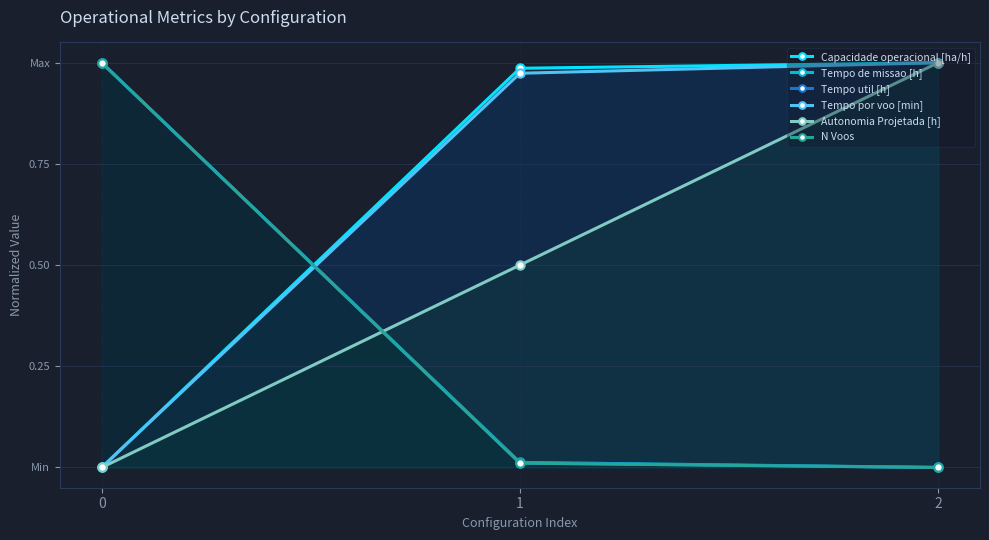

Reading left to right, what are all the values shown in this chart?

Capacidade operacional [ha/h]: 0.0	1.0	1.0
Tempo de missao [h]: 1.0	0.0	0.0
Tempo util [h]: 1.0	0.0	0.0
Tempo por voo [min]: 0.0	1.0	1.0
Autonomia Projetada [h]: 0.0	0.5	1.0
N Voos: 1.0	0.0	0.0